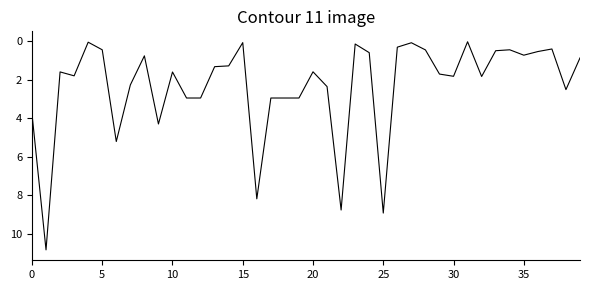

What is the difference between the maximum and second lowest values?

10.8